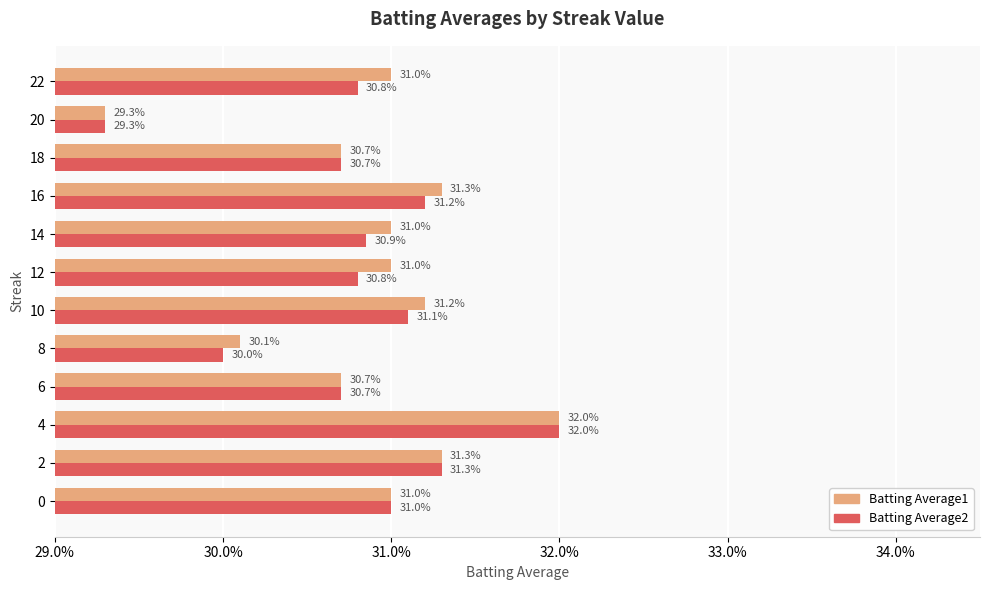

At how many categories does at least one series exceed 0?

12